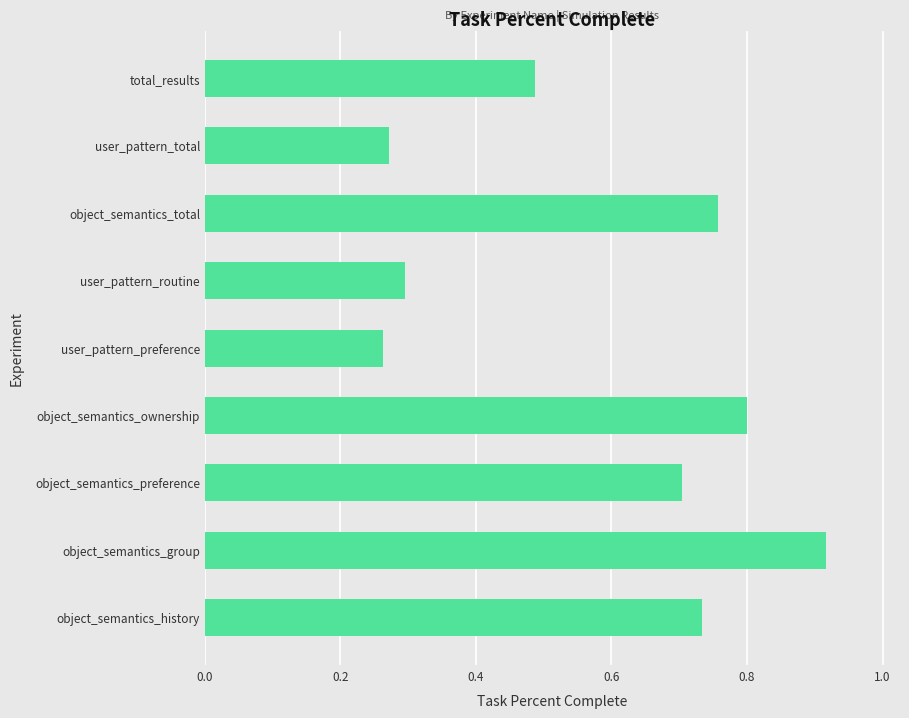

Count the number of categories in the chart.

9